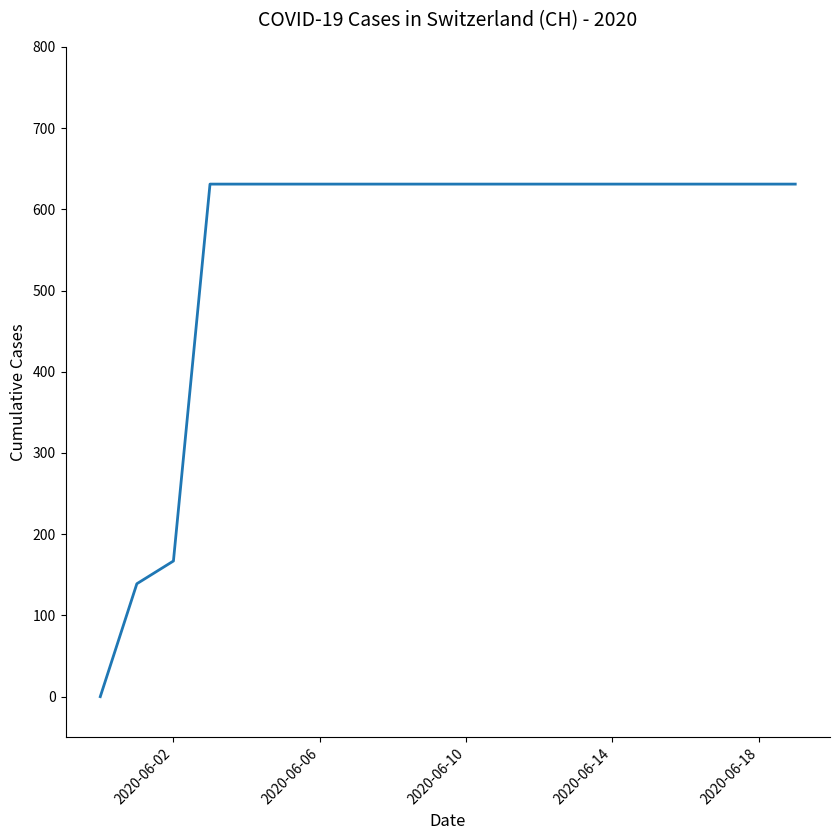

What is the maximum value shown in the chart?

631